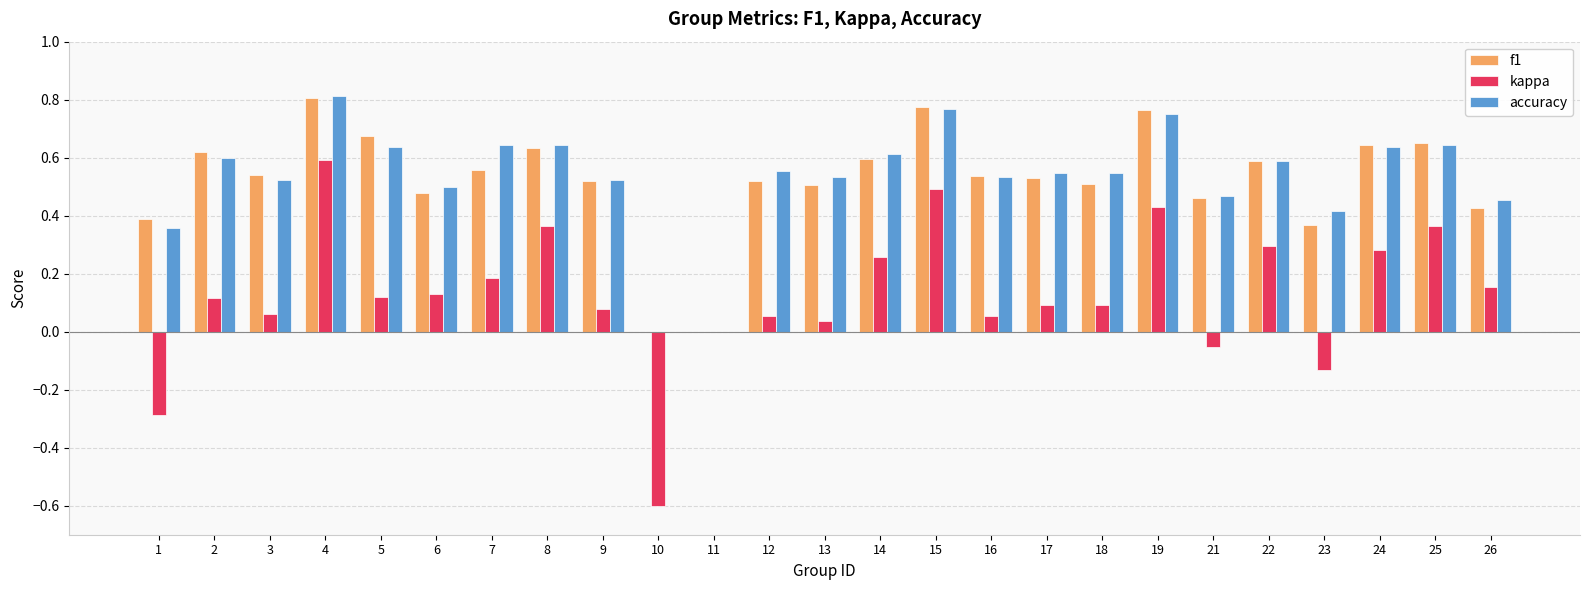

Between 2 and 21, which series saw the biggest shift?

kappa